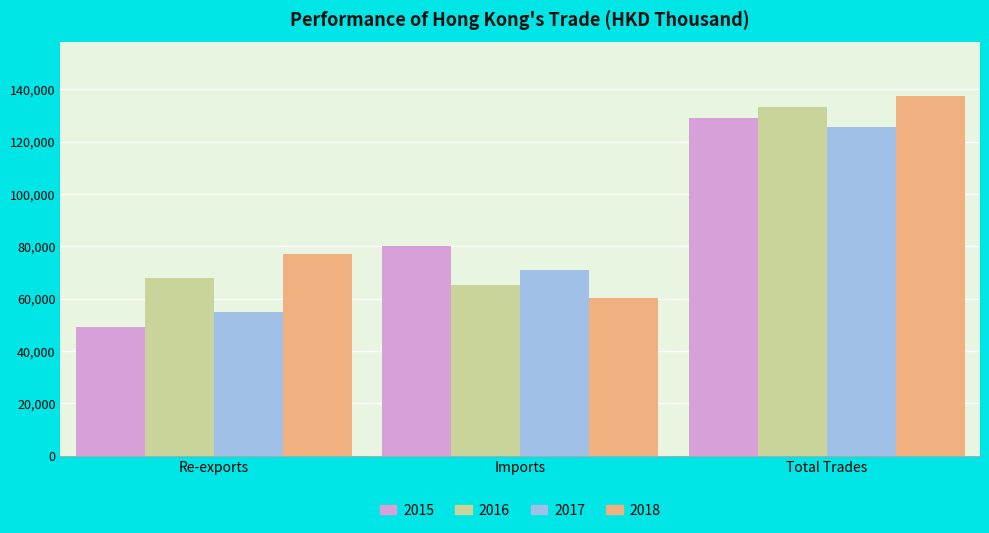

Read the 2017 value at Imports.

70817.2